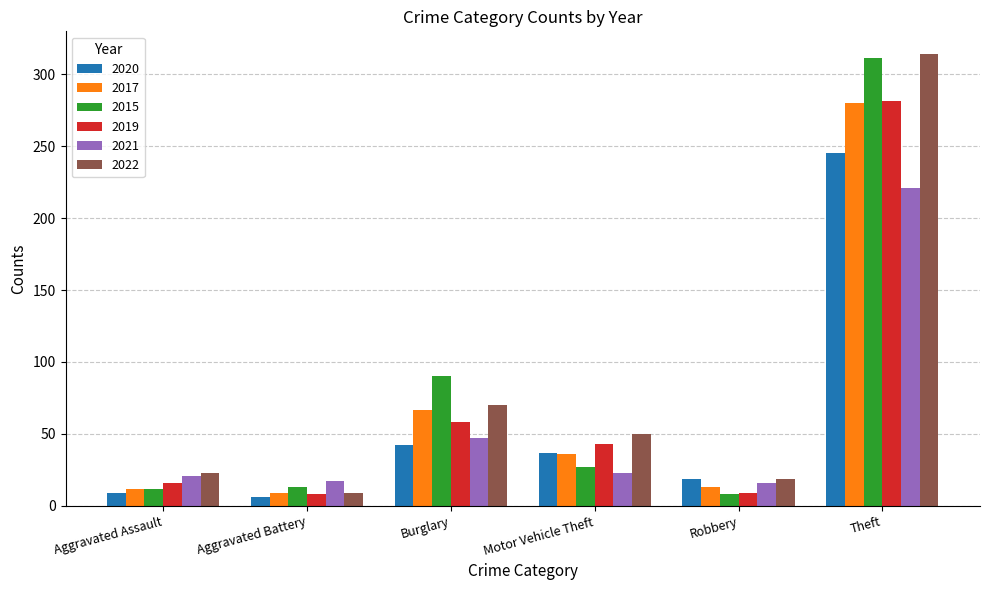

The value of 2021 at Motor Vehicle Theft is 23. True or false?

True